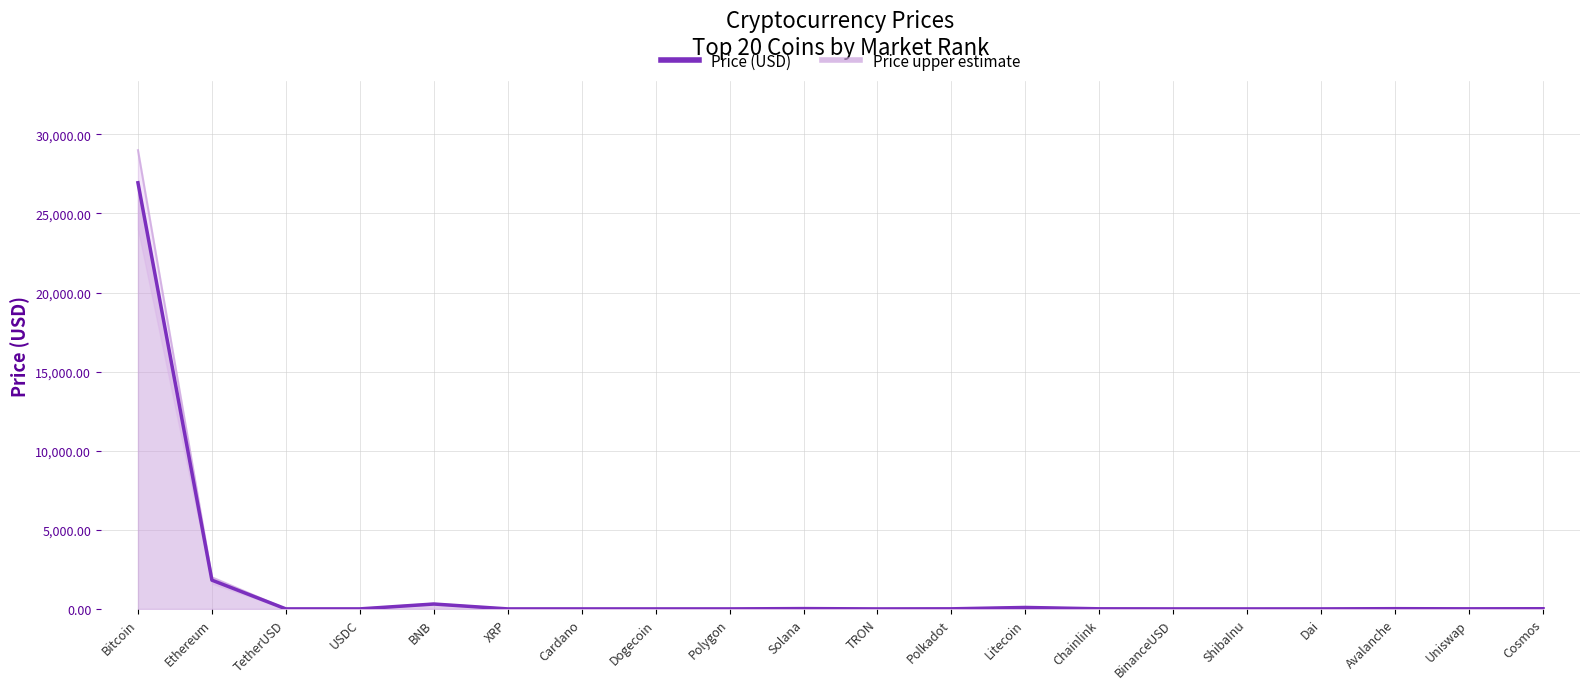

What is the approximate value of Price upper estimate at Cosmos?

11.5